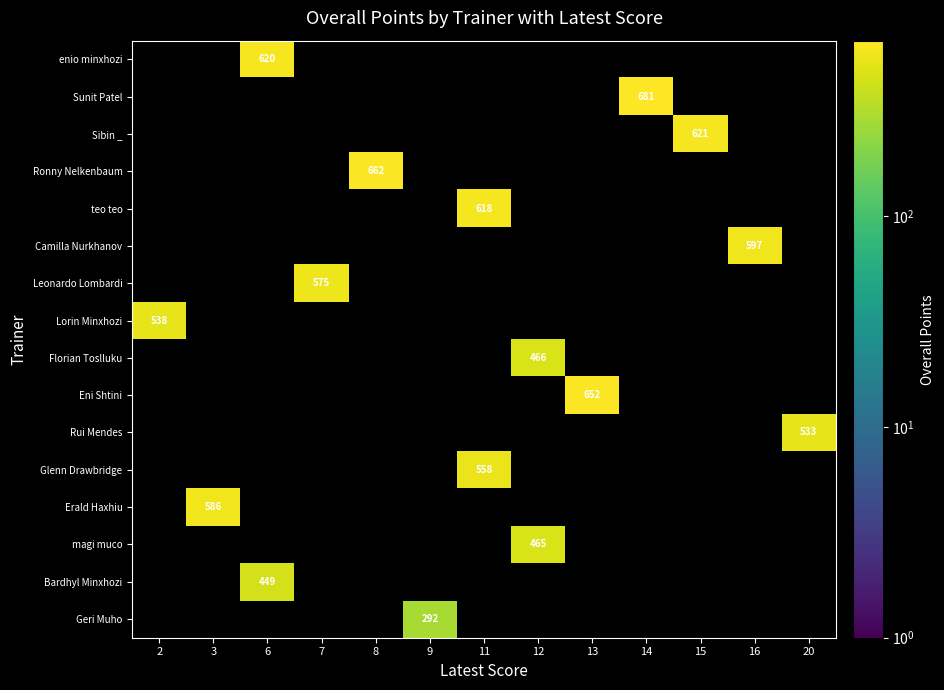

At which category does the chart reach its peak across all series?

14